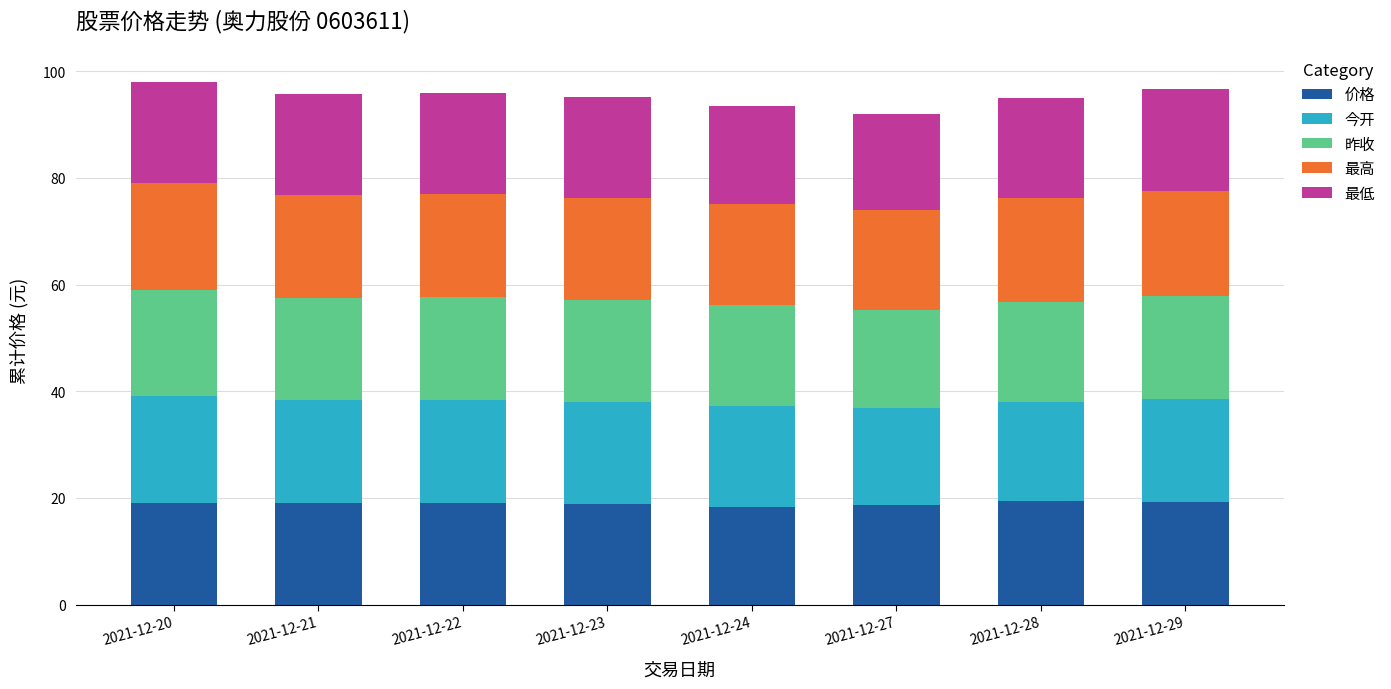

What is the highest value of the 价格 series?

19.4